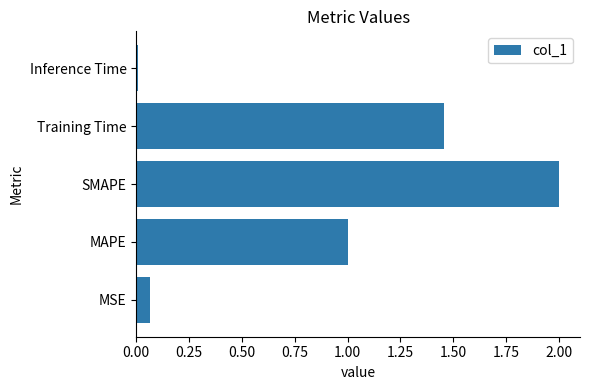

What is the ratio of the value at MAPE to the value at Training Time?

0.7